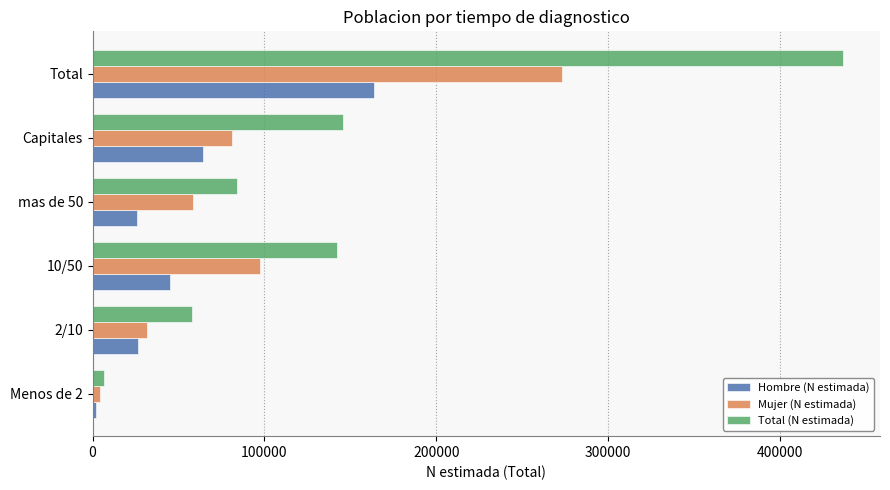

List the series in order of their overall mean, lowest first.

Hombre (N estimada), Mujer (N estimada), Total (N estimada)